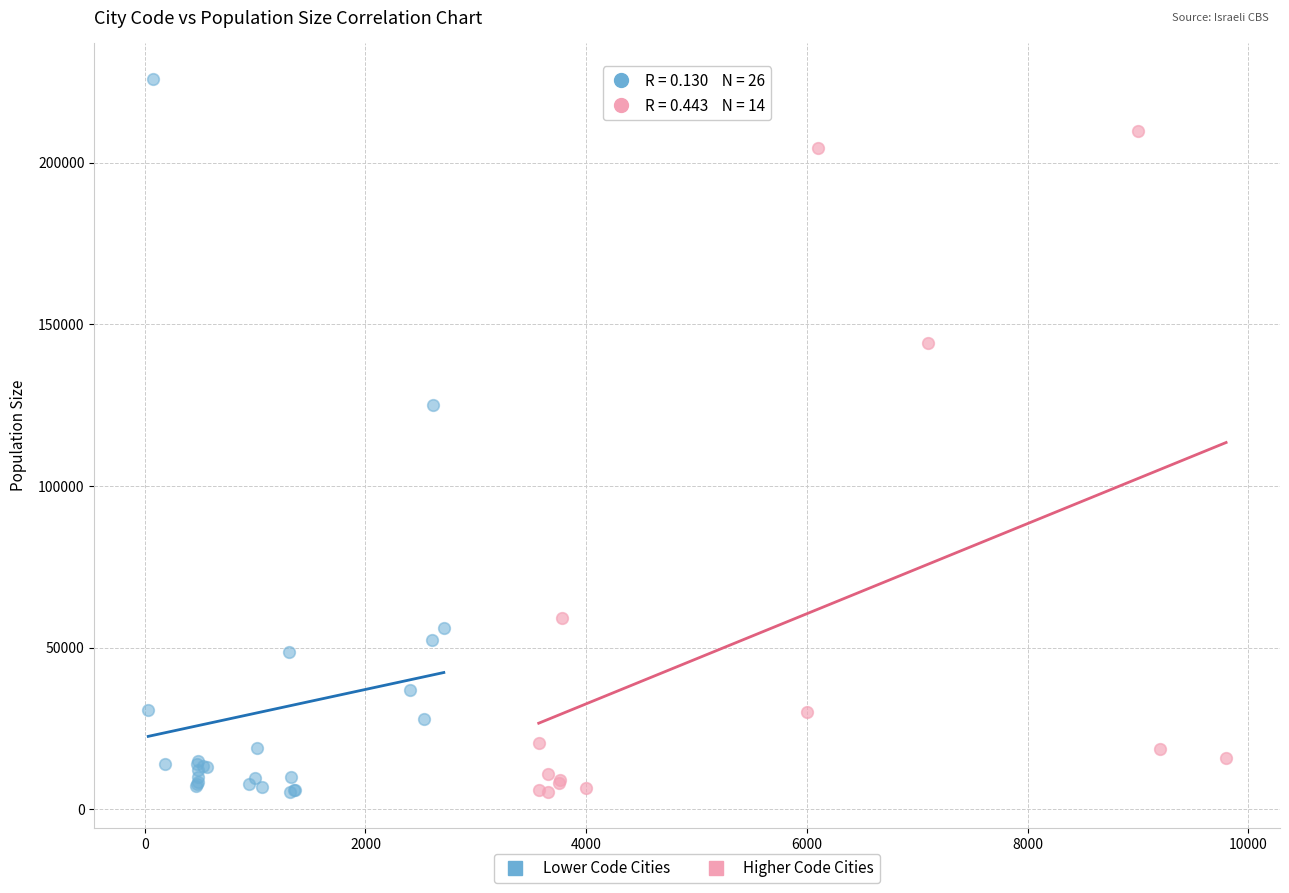

Which series reaches the maximum Y coordinate?

Lower Code Cities